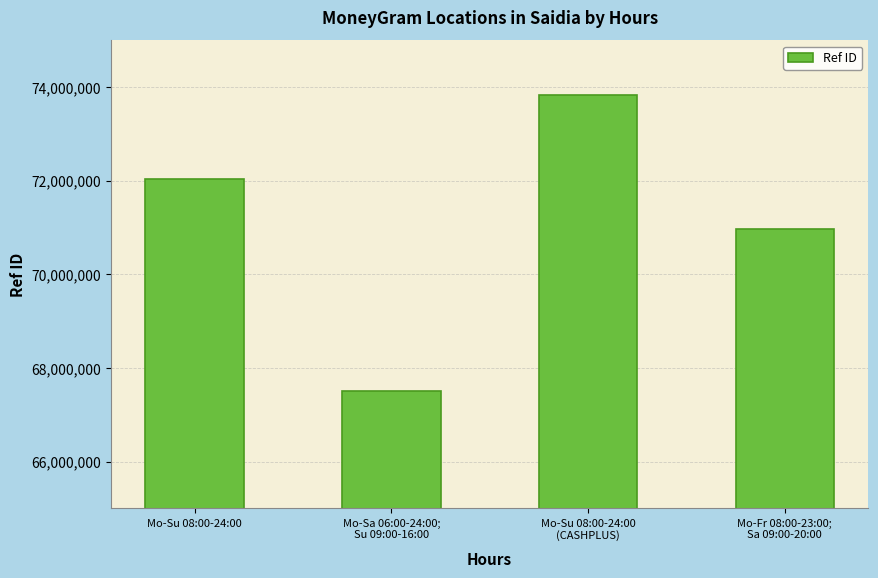

Where is the data nearest to the value 70669820?

Mo-Fr 08:00-23:00;
Sa 09:00-20:00